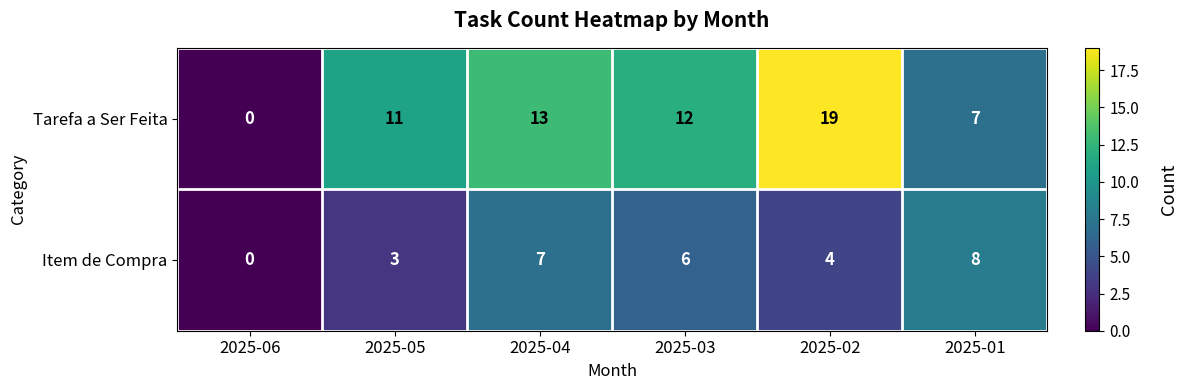

At which category is the sum across all series the highest?

2025-02